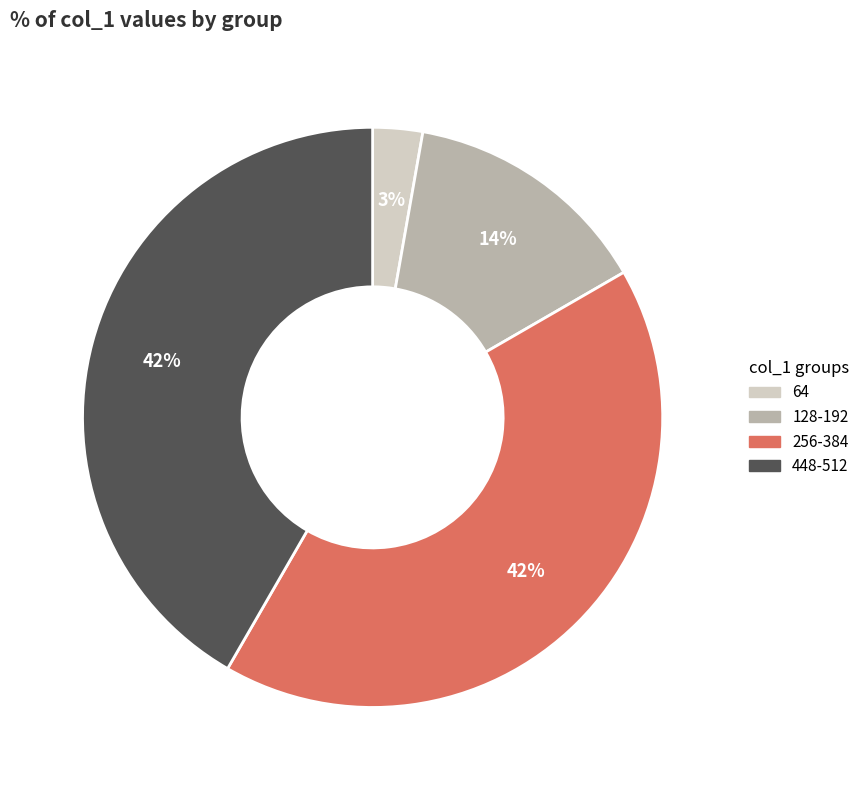

The 128-192 slice represents 14% of the pie. True or false?

True